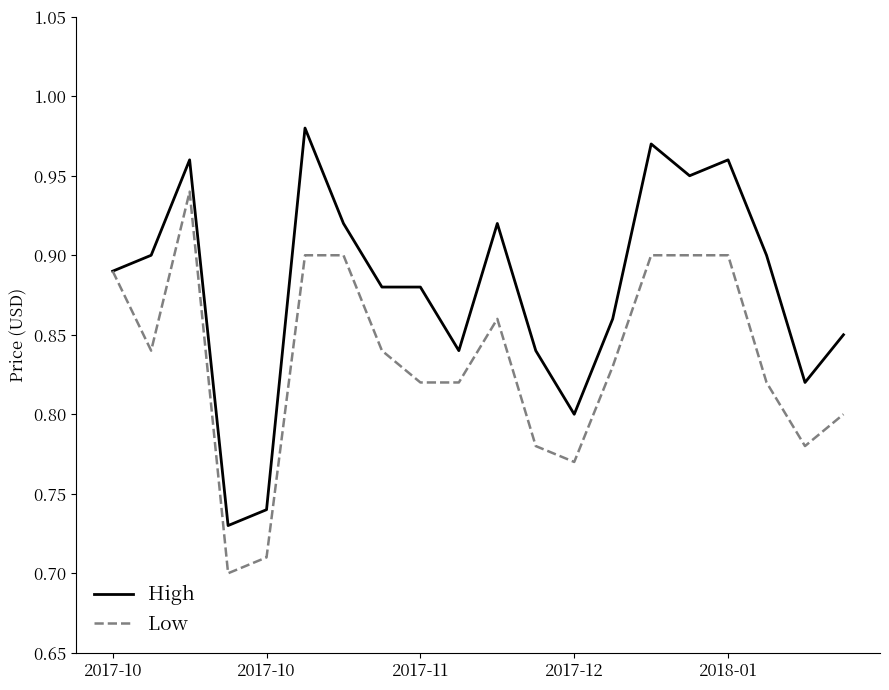

Rank the series by their maximum value, from highest to lowest.

High, Low